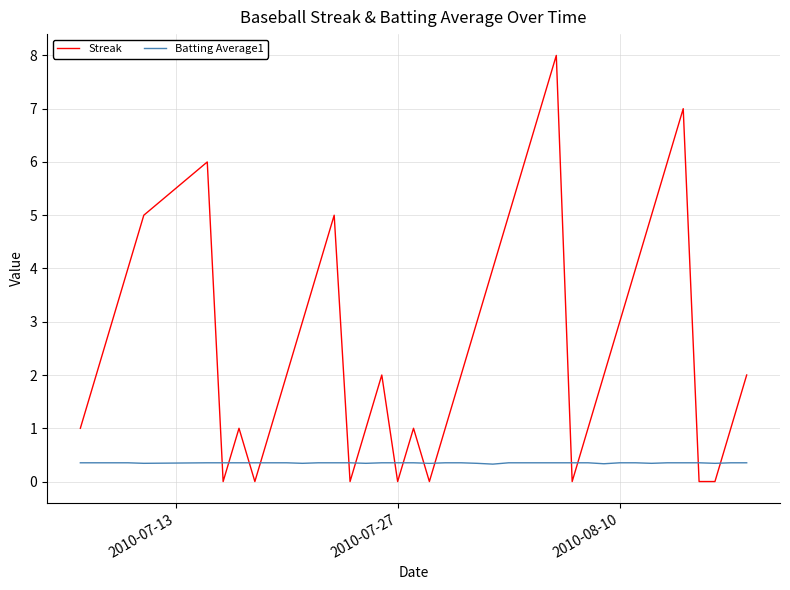

Which series has the largest total across all categories?

Streak